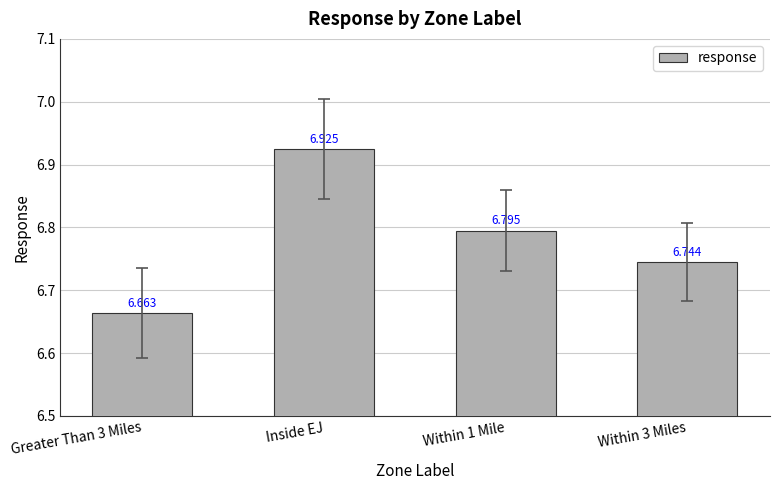

Approximately how many times larger is the value at Inside EJ compared to Within 3 Miles?

1.0